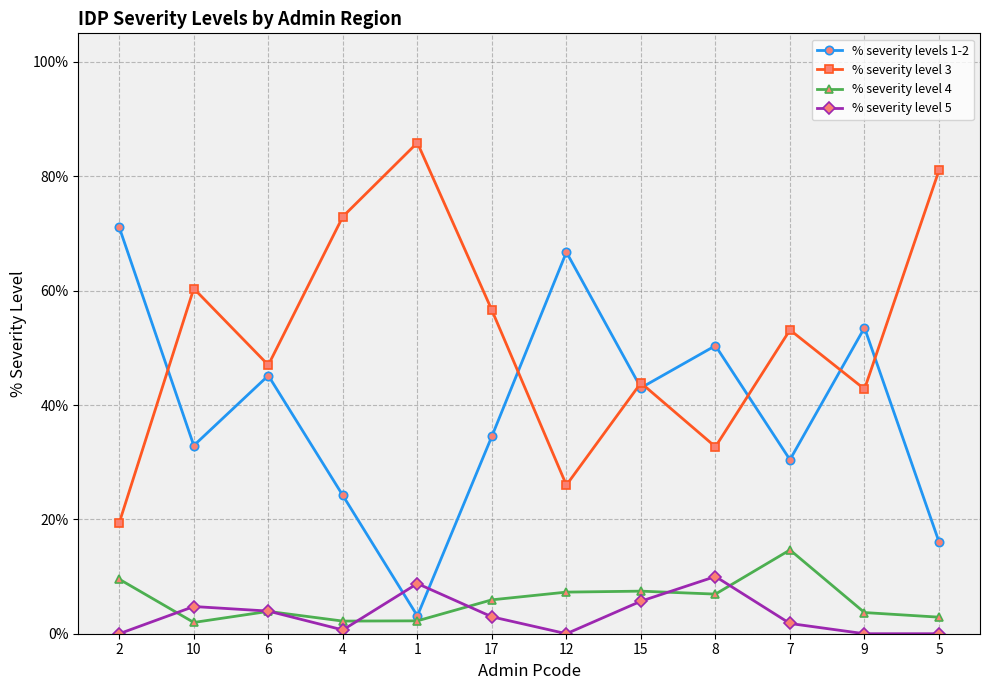

What is the label of the 12th point from the right?

2